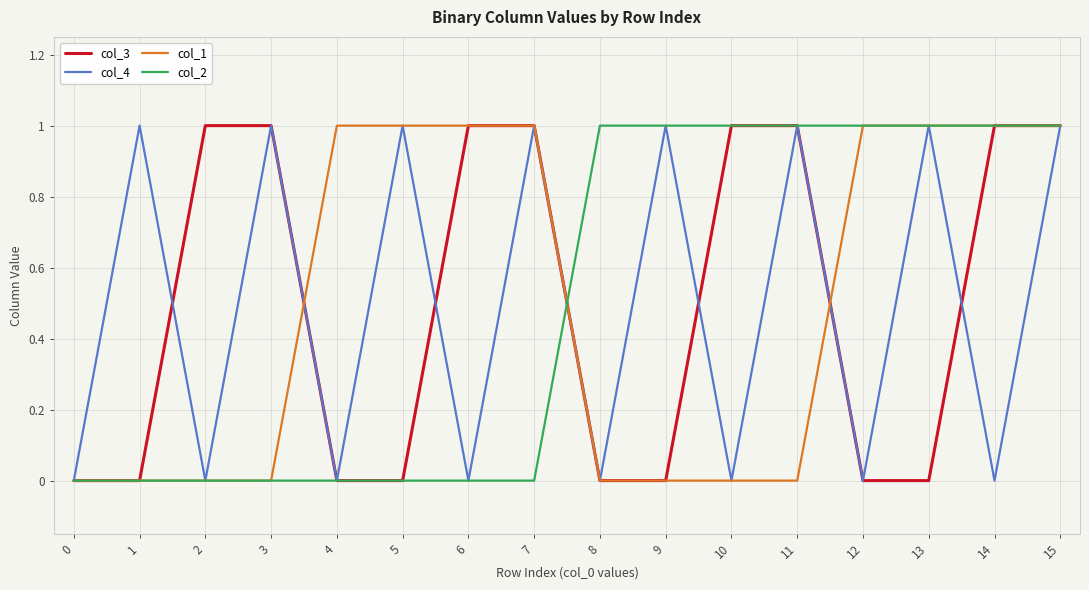

Which series changed the most between 0 and 8?

col_2